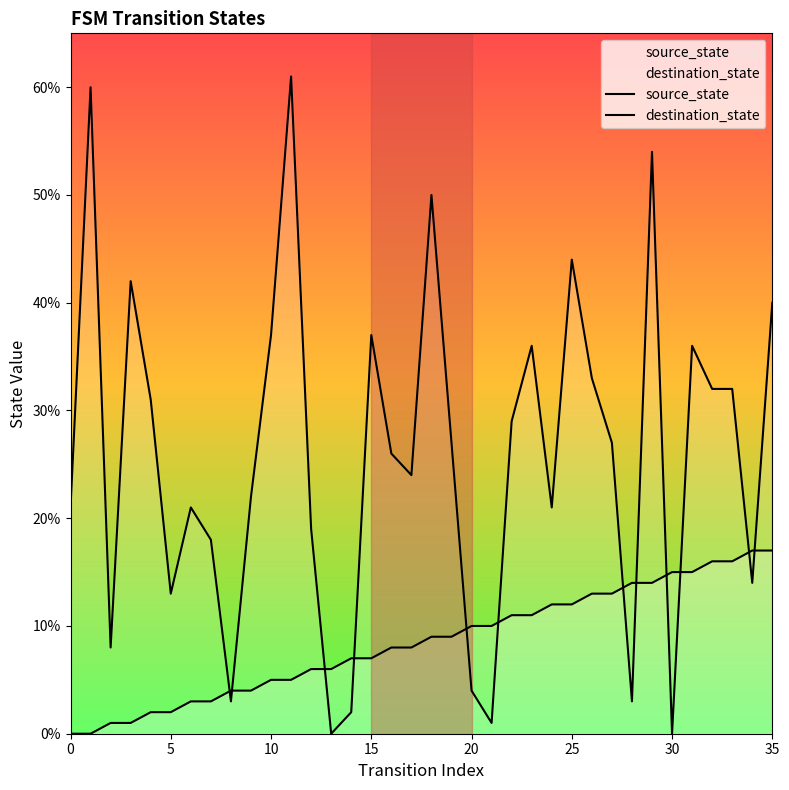

Rank the series at 21 from highest to lowest value.

source_state, destination_state